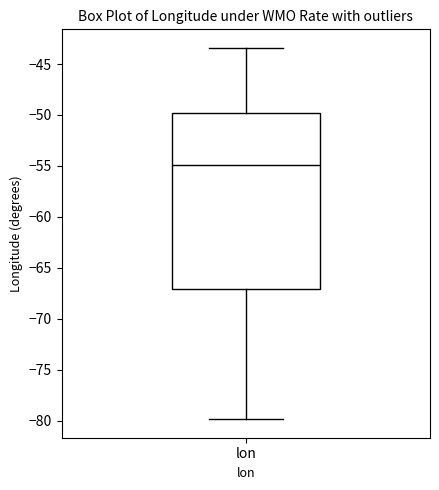

Where is the lower edge of the box for lon on the y-axis? The values are not printed on the chart, so give them approximately, as read against the axis.

-67.0